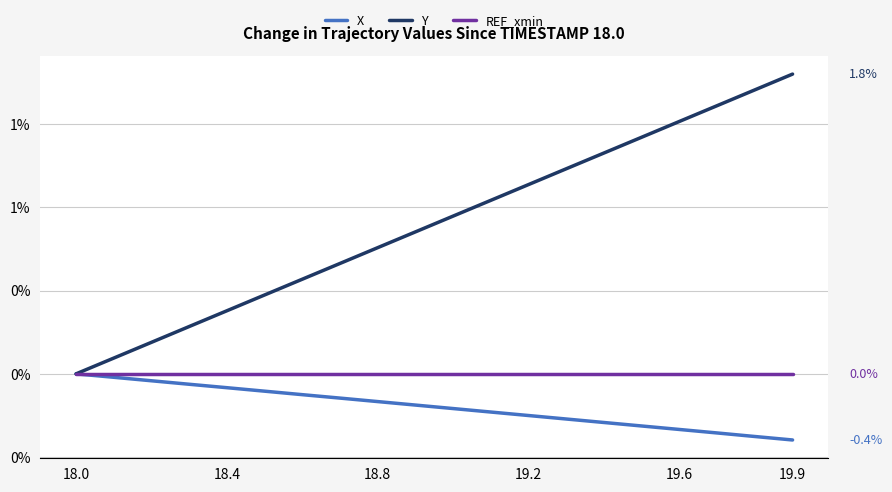

At which category does the chart reach its peak across all series?

19.9